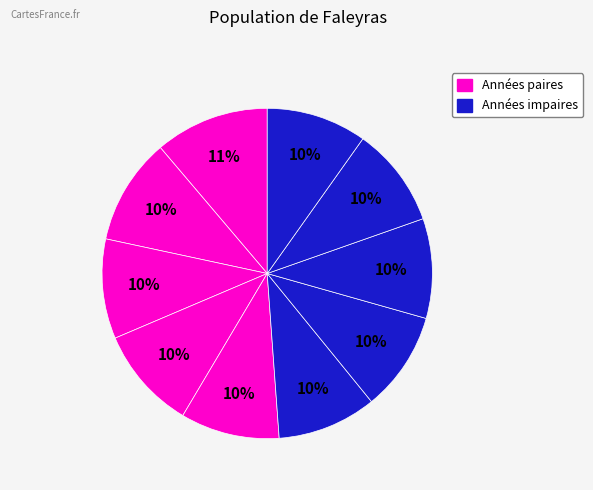

Does any single category account for the majority?

No